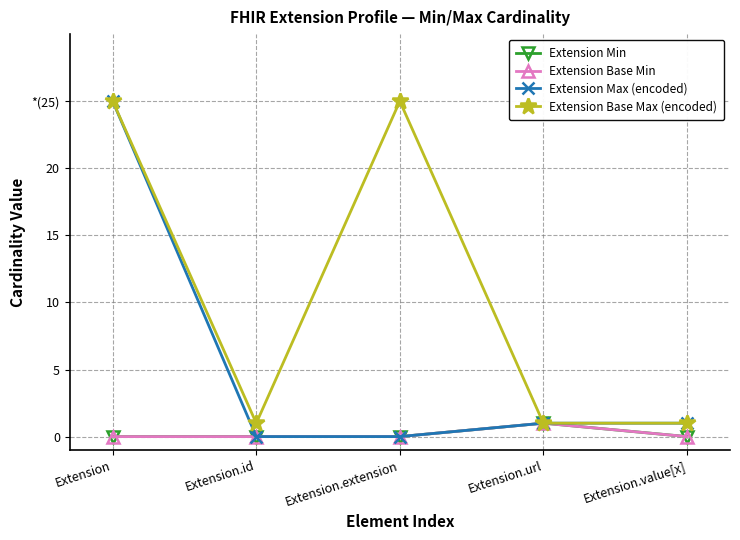

The Extension Base Min series shows 0 at Extension.extension. True or false?

True